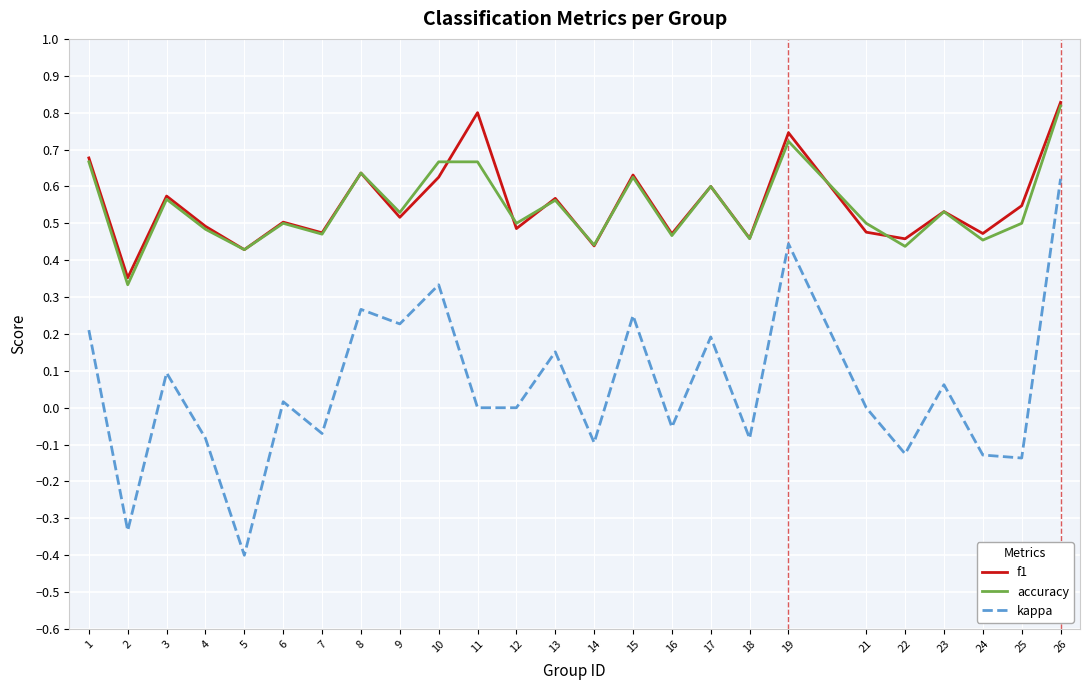

Count the f1 values in the range 0 to 1.

25